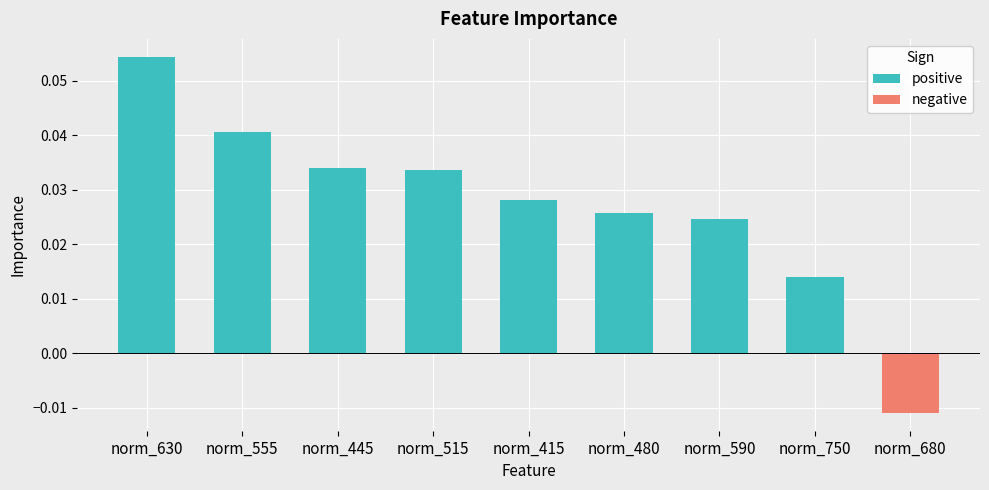

Rank the categories by value from lowest to highest.

norm_750, norm_590, norm_480, norm_415, norm_515, norm_445, norm_555, norm_630